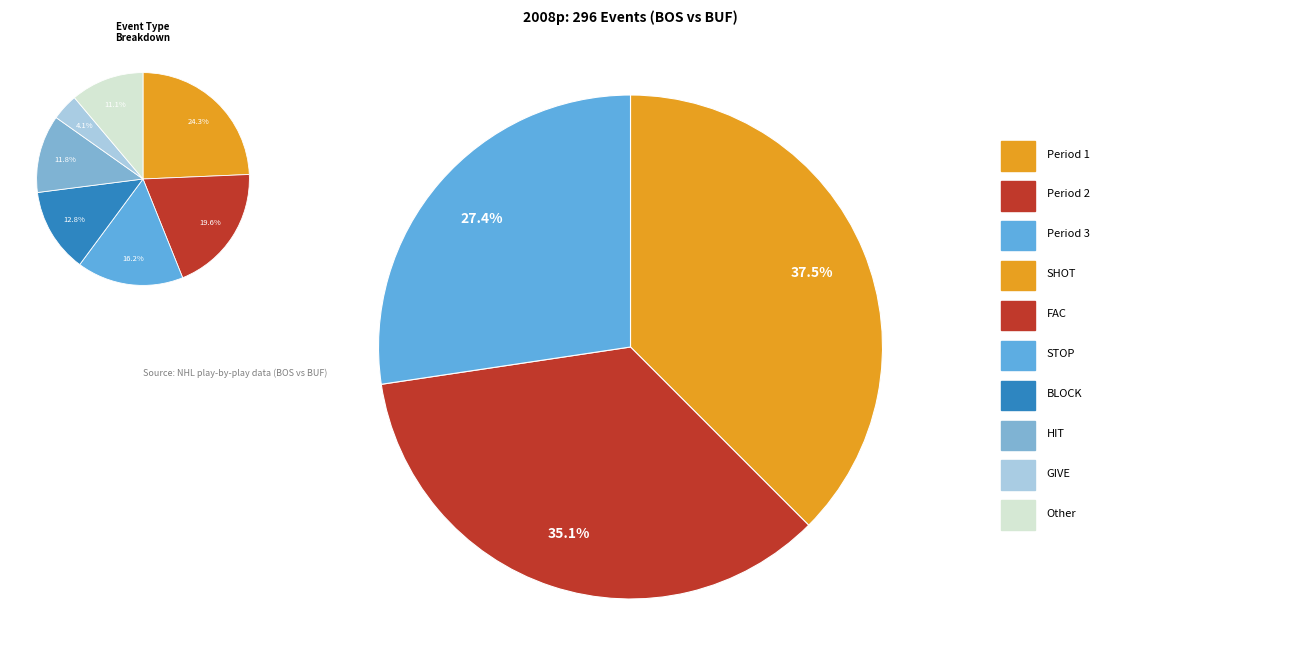

To the nearest percent, what percentage of the pie is Period 2?

35%